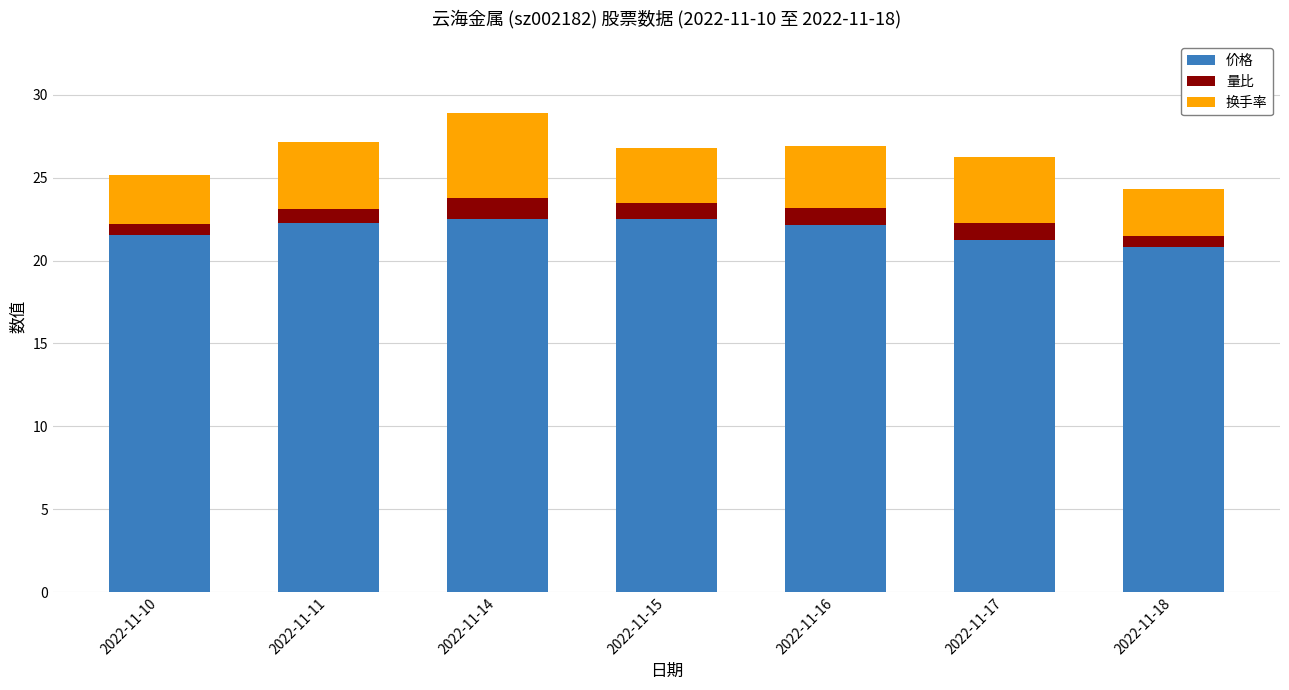

What is the minimum value for 价格?

20.8